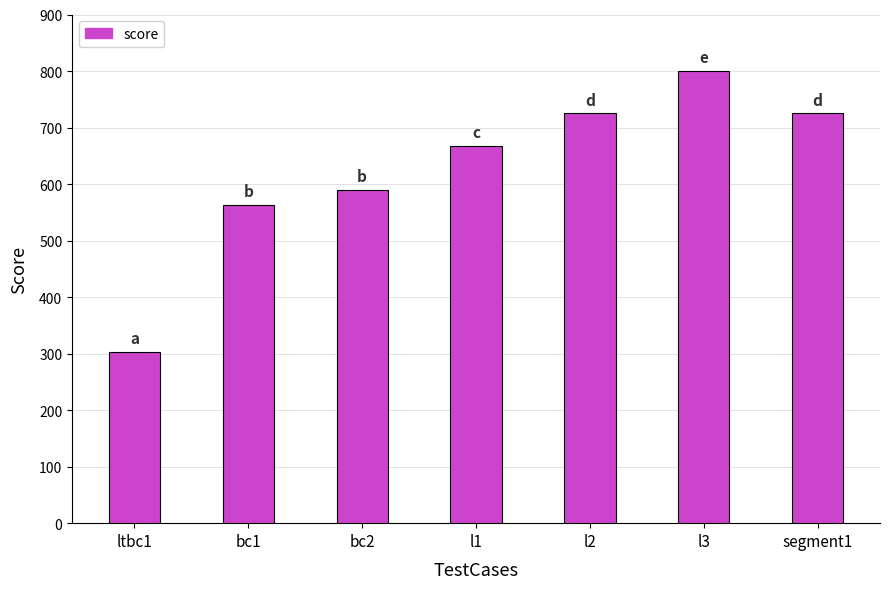

Read the value at segment1.

725